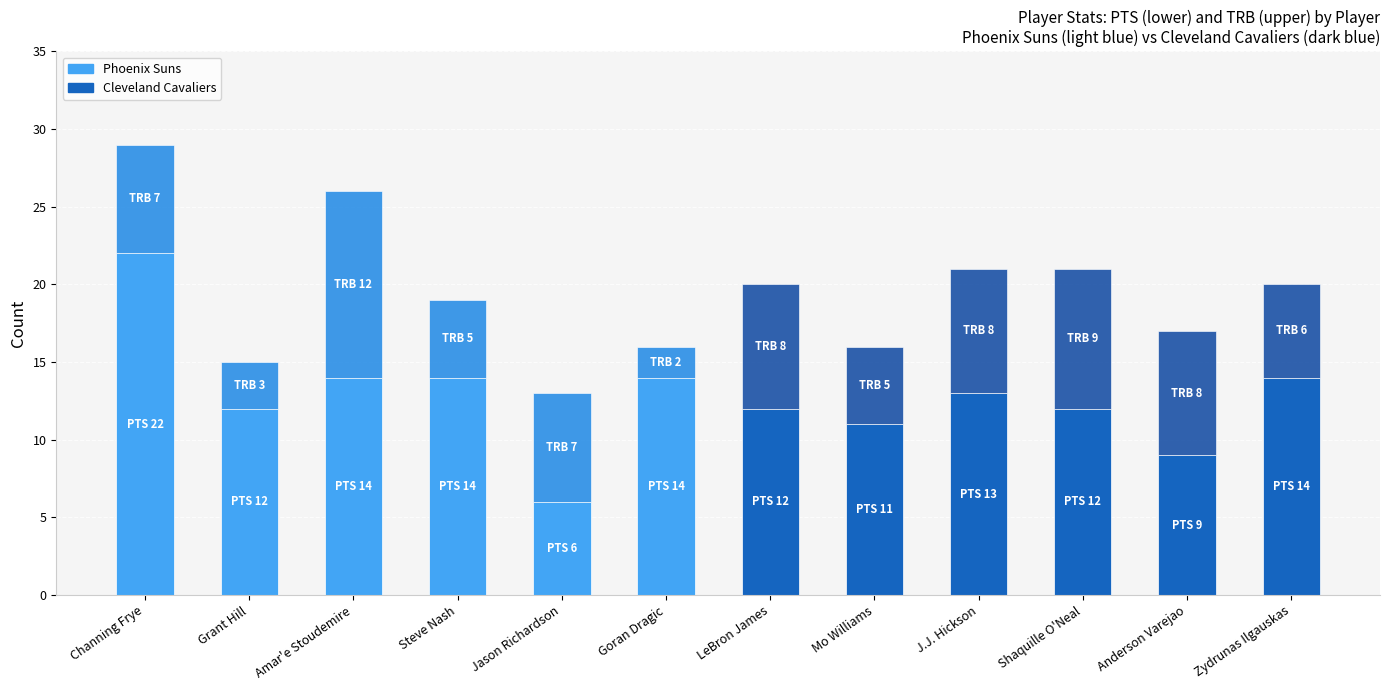

At which category is the sum across all series the highest?

Channing Frye